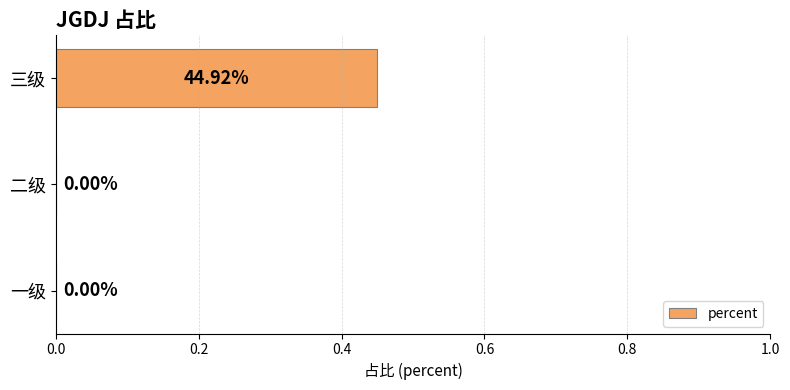

At which category does the chart reach its peak across all series?

三级